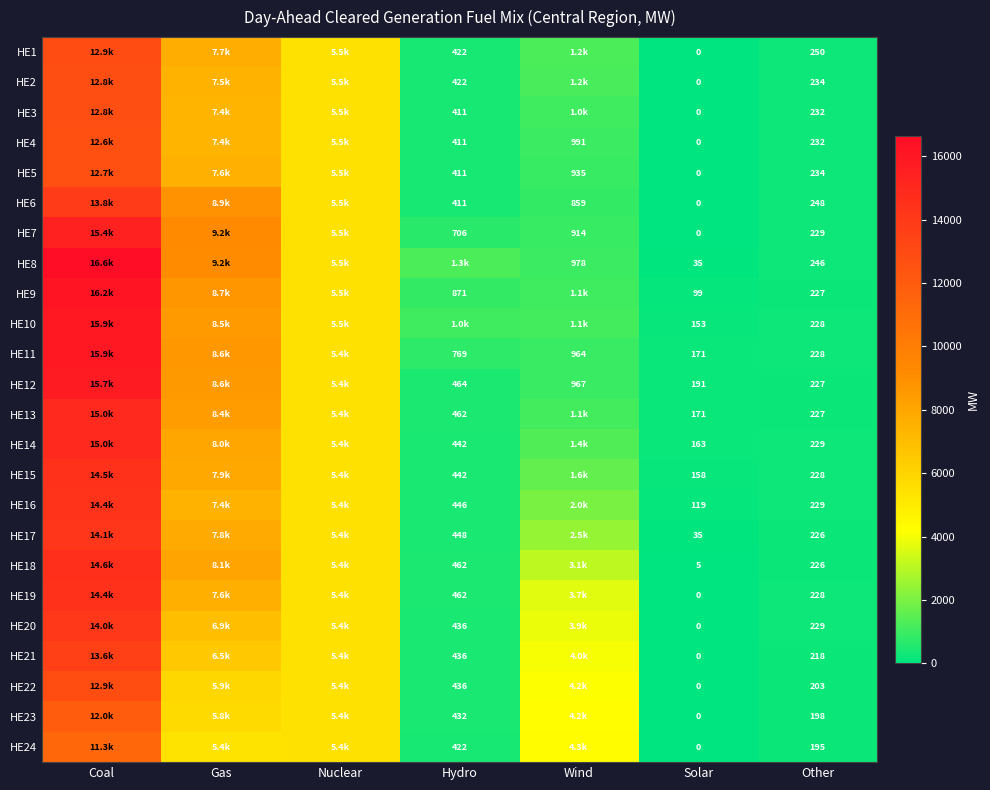

The HE8 series shows 246.0 at Other. True or false?

True